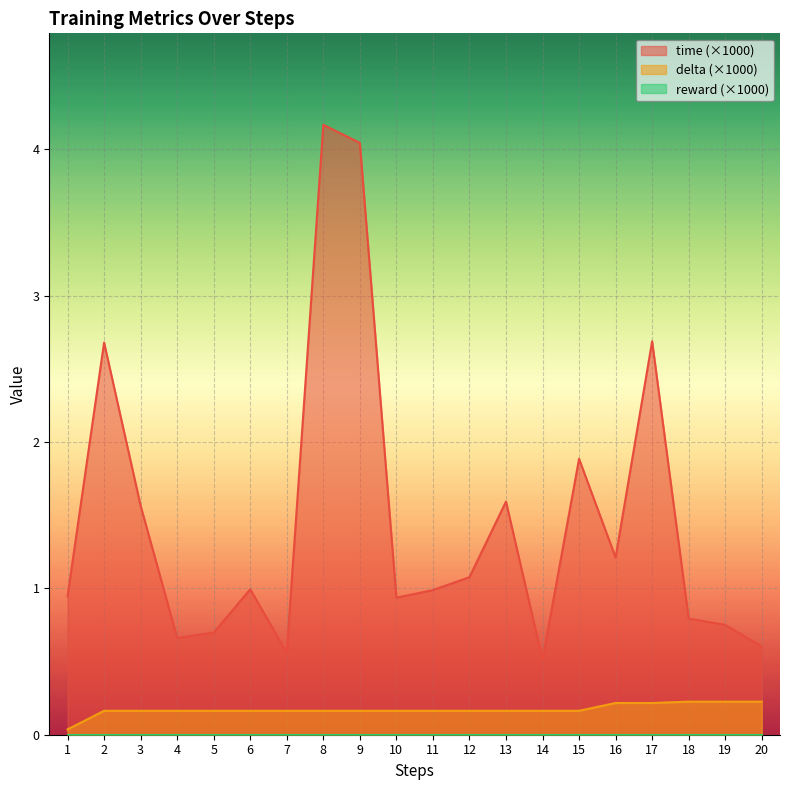

True or false: time and delta intersect in this chart.

False